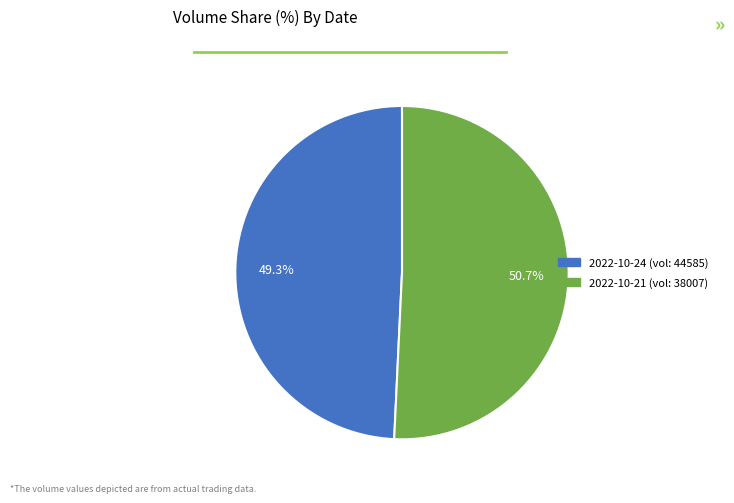

Is there any slice that represents more than half of the pie?

Yes